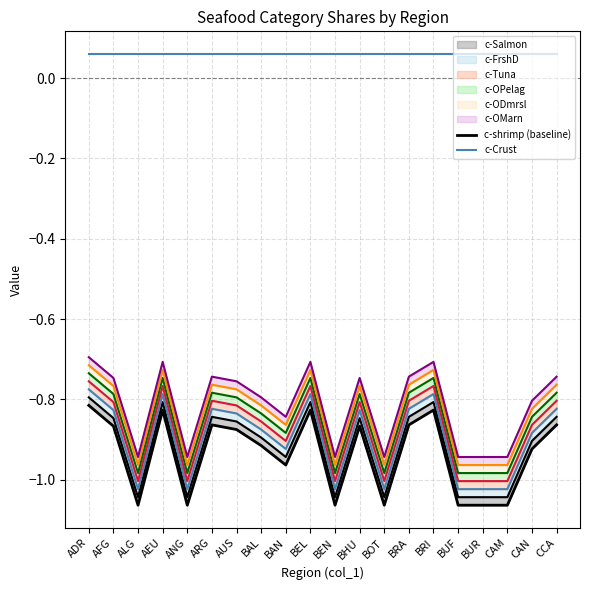

How many categories are shown in the chart?

20